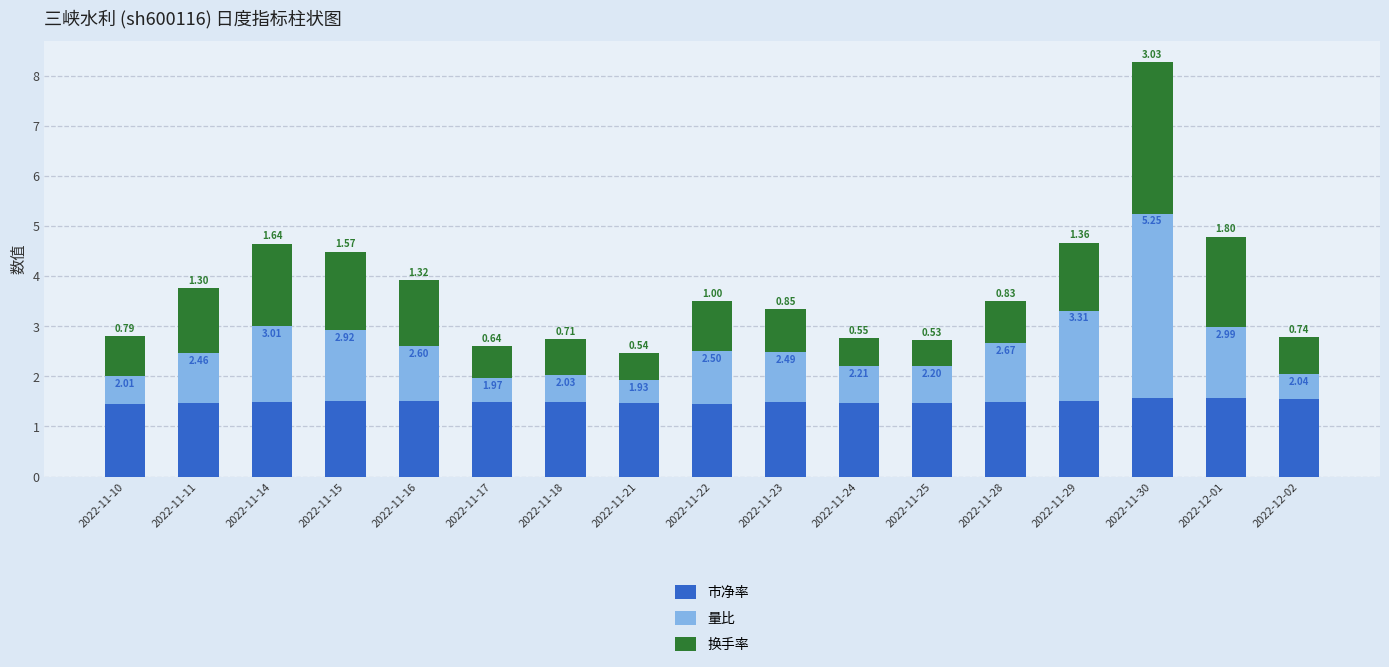

Does the chart contain any negative values?

No